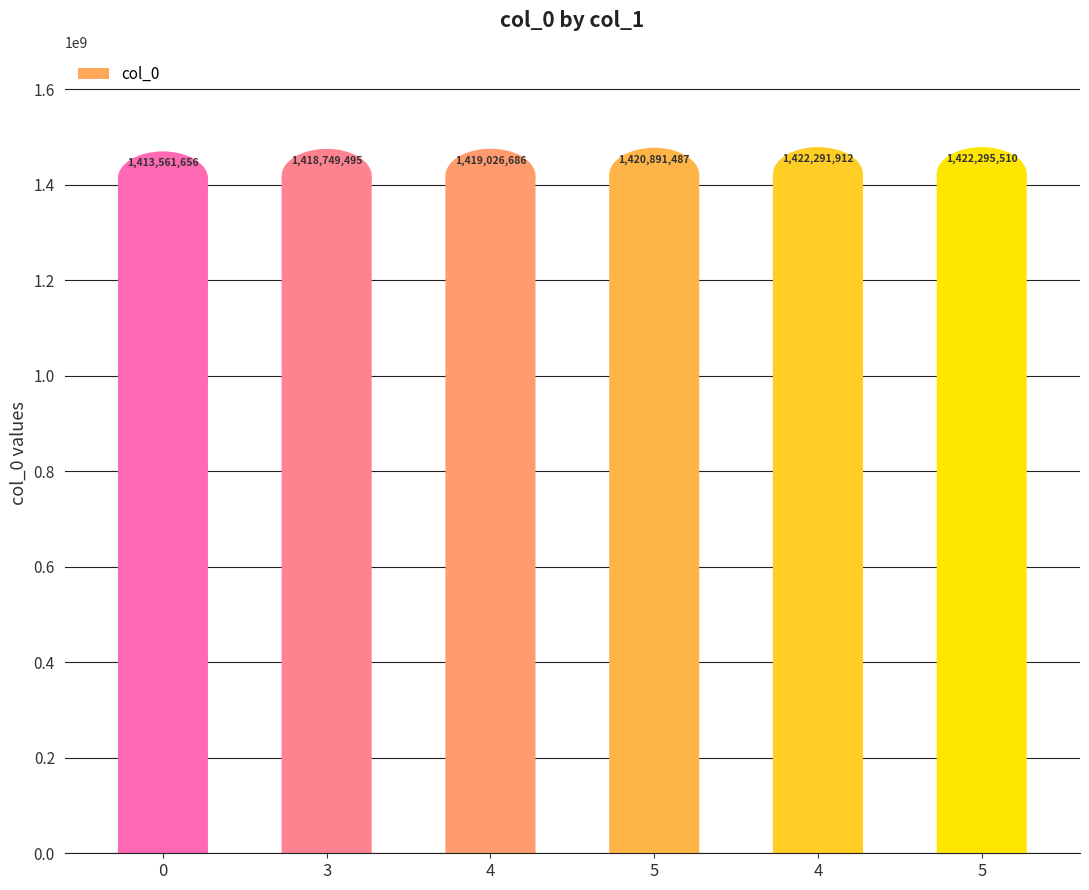

List the labels in order of col_0 value, largest first.

5, 4, 5, 4, 3, 0